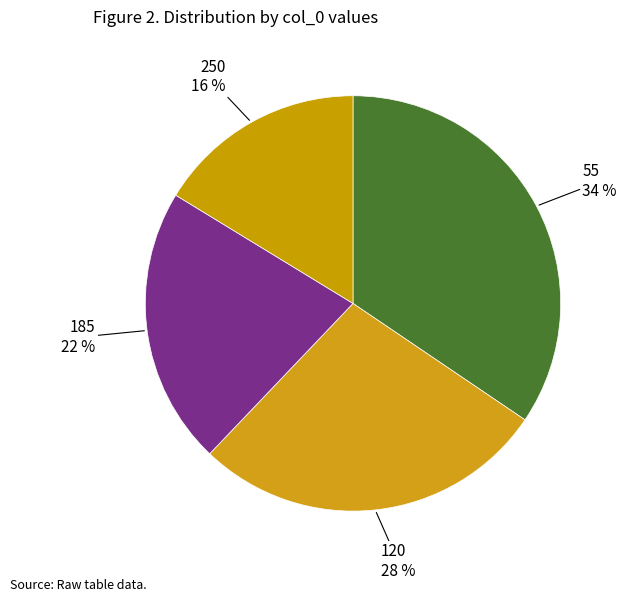

To the nearest percent, what is the difference between the largest and smallest slice percentages?

18%